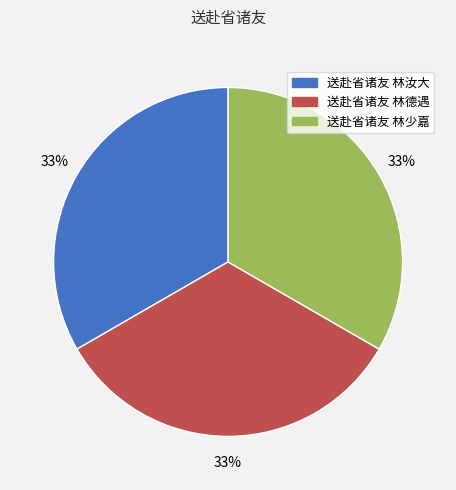

To the nearest percent, what is the combined percentage of 送赴省诸友 林汝大 and 送赴省诸友 林德遇?

67%